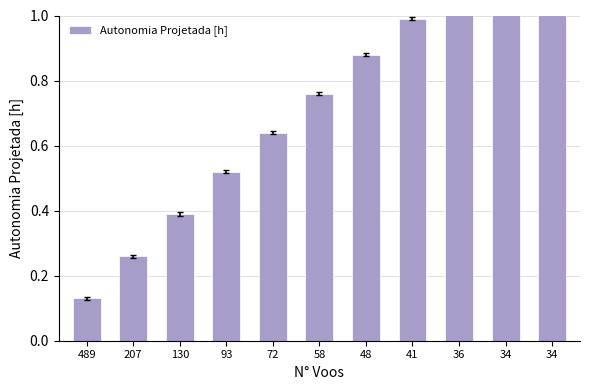

True or false: the data shows 1.2 at 58.

False